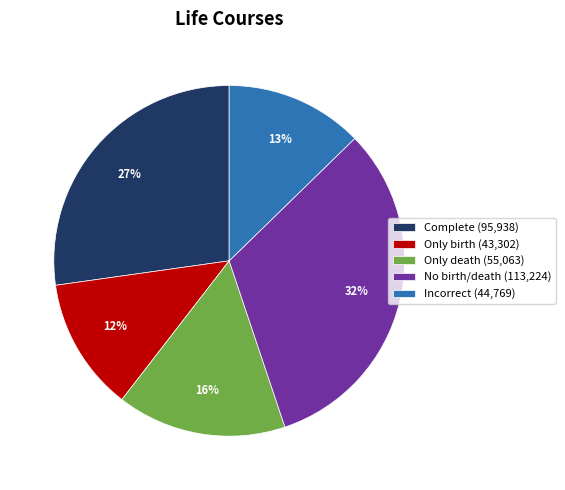

True or false: Only birth accounts for 12% of the total.

True